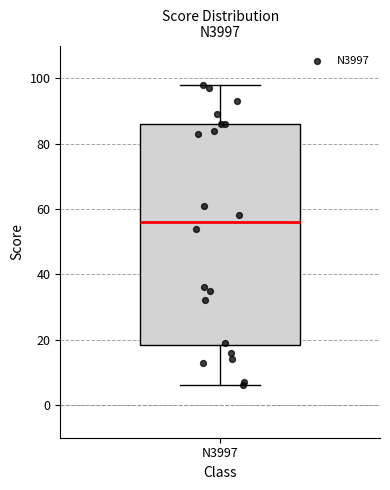

Where does the lower whisker of the box for N3997 end on the y-axis? The values are not printed on the chart, so give them approximately, as read against the axis.

6